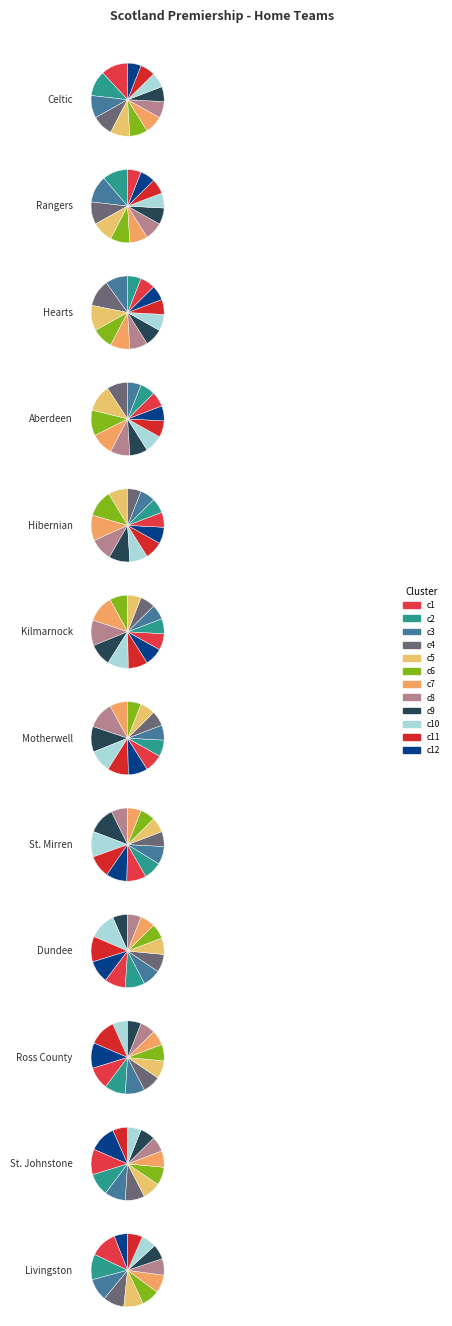

To the nearest percent, what is the average slice percentage?

8%